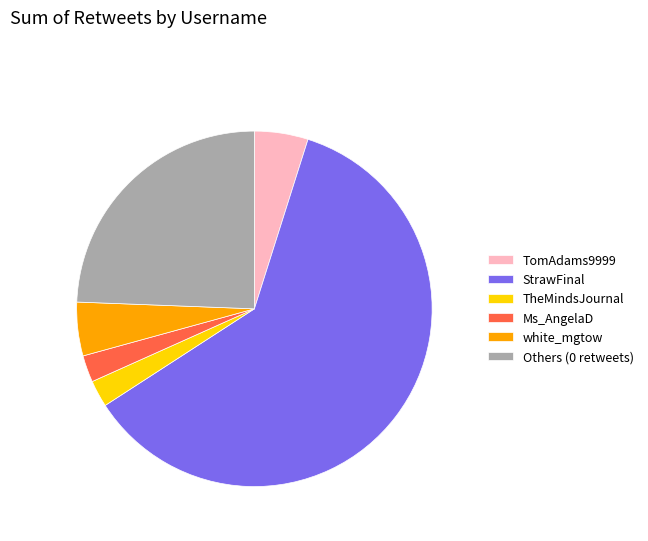

What is the ratio of the value at white_mgtow to the value at TomAdams9999?

1.0